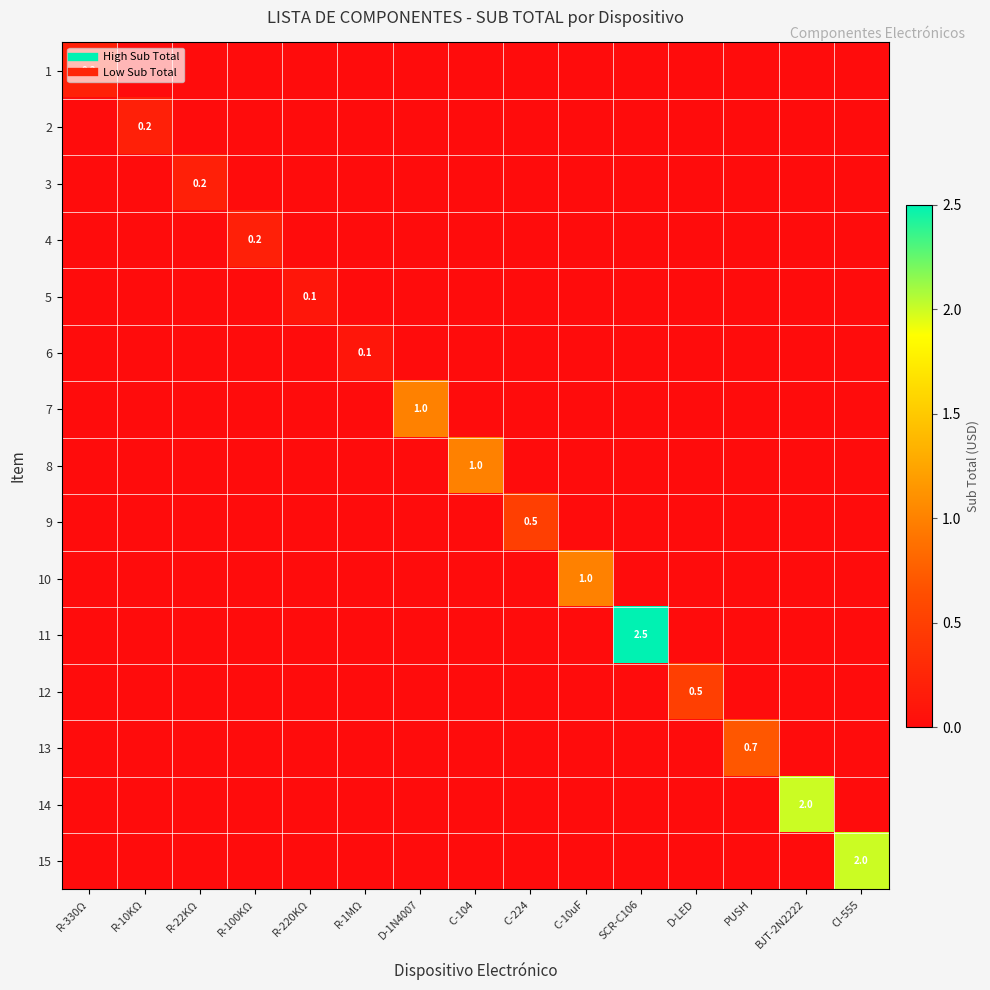

At R-10KΩ, list the series in order from smallest to largest.

1, 3, 4, 5, 6, 7, 8, 9, 10, 11, 12, 13, 14, 15, 2